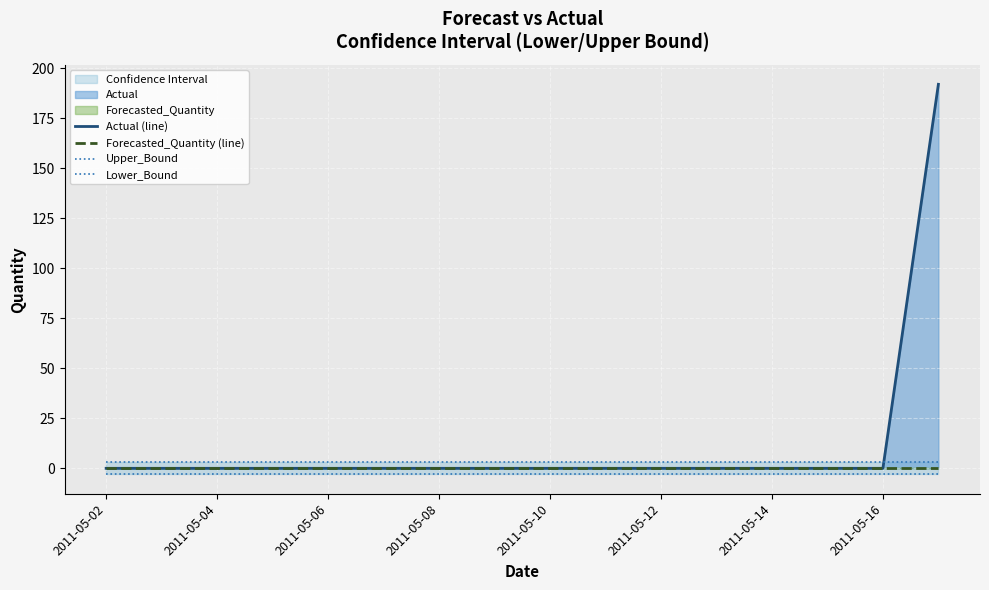

Reading left to right, extract all data points from this chart.

Actual (line): 0.0	0.0	0.0	0.0	0.0	0.0	0.0	0.0	0.0	0.0	0.0	0.0	0.0	0.0	0.0	192.0
Forecasted_Quantity (line): 0.0	0.0	0.0	0.0	0.0	0.0	0.0	0.0	0.0	0.0	0.0	0.0	0.0	0.0	0.0	0.0
Upper_Bound: 3.0	3.0	3.0	3.0	3.0	3.0	3.0	3.0	3.0	3.0	3.0	3.0	3.0	3.0	3.0	3.0
Lower_Bound: -3.0	-3.0	-3.0	-3.0	-3.0	-3.0	-3.0	-3.0	-3.0	-3.0	-3.0	-3.0	-3.0	-3.0	-3.0	-3.0